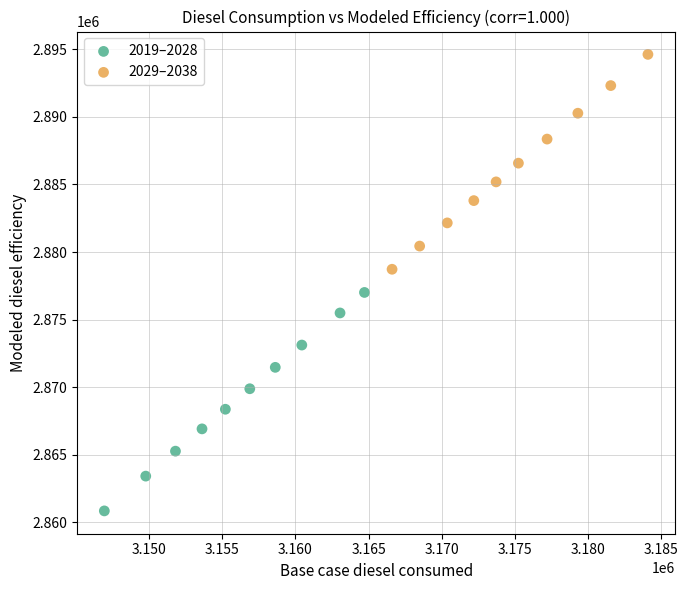

Which series contains the lowest Y value?

2019–2028